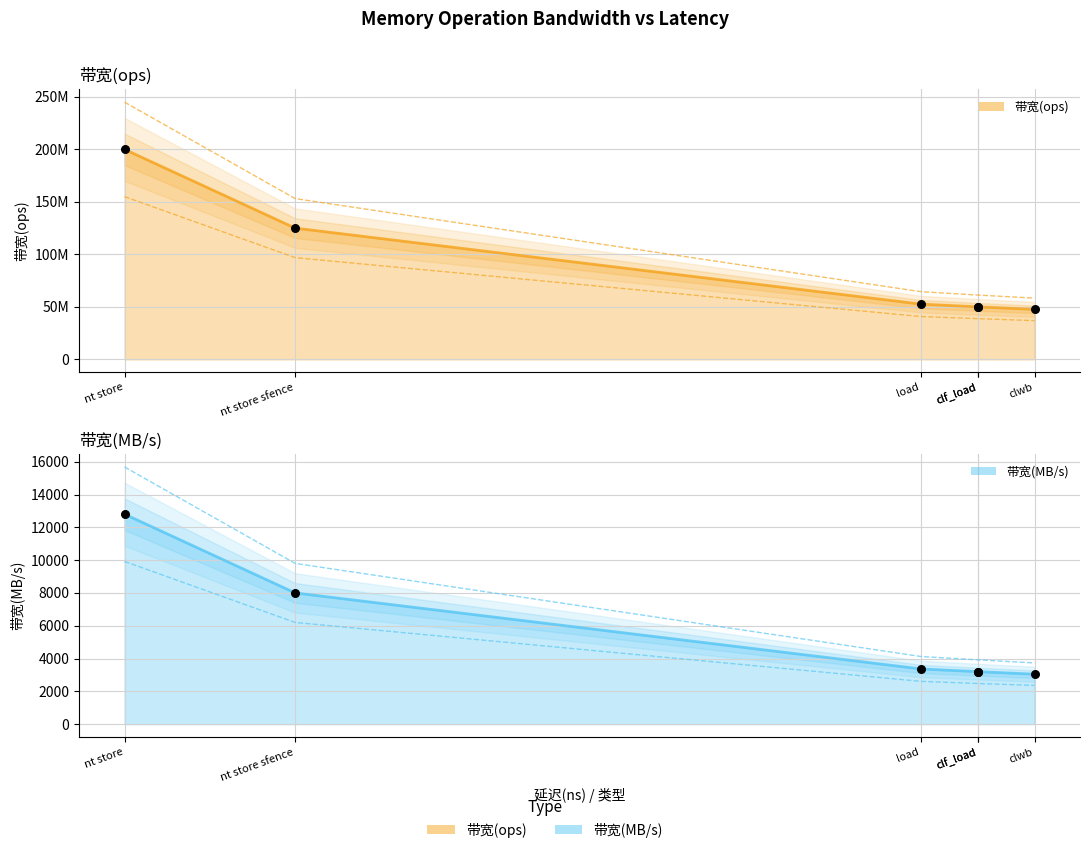

Which series has the largest total across all categories?

带宽(ops)